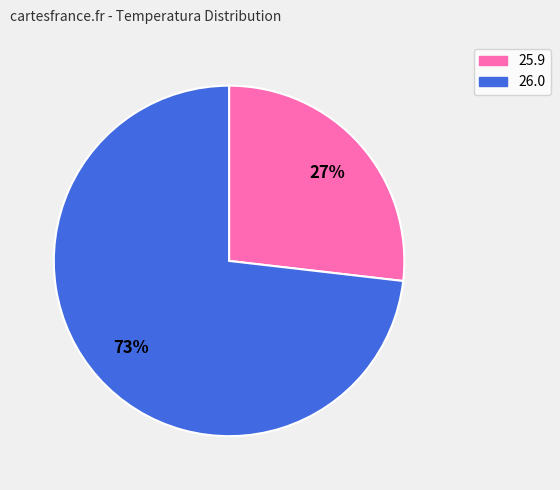

Which has a higher value, 26.0 or 25.9?

26.0